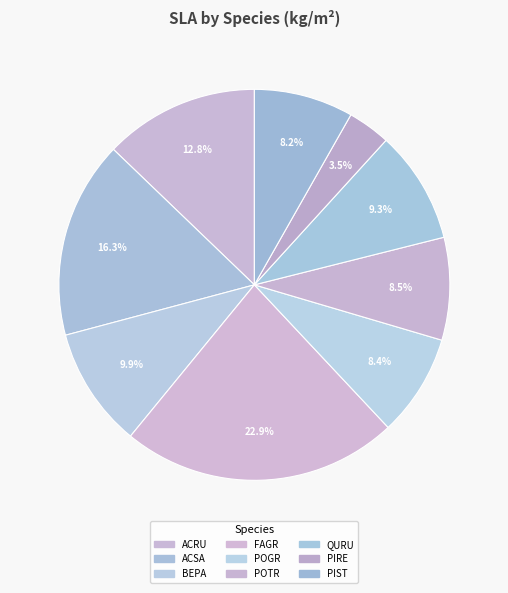

Which has a higher value, PIRE or ACRU?

ACRU